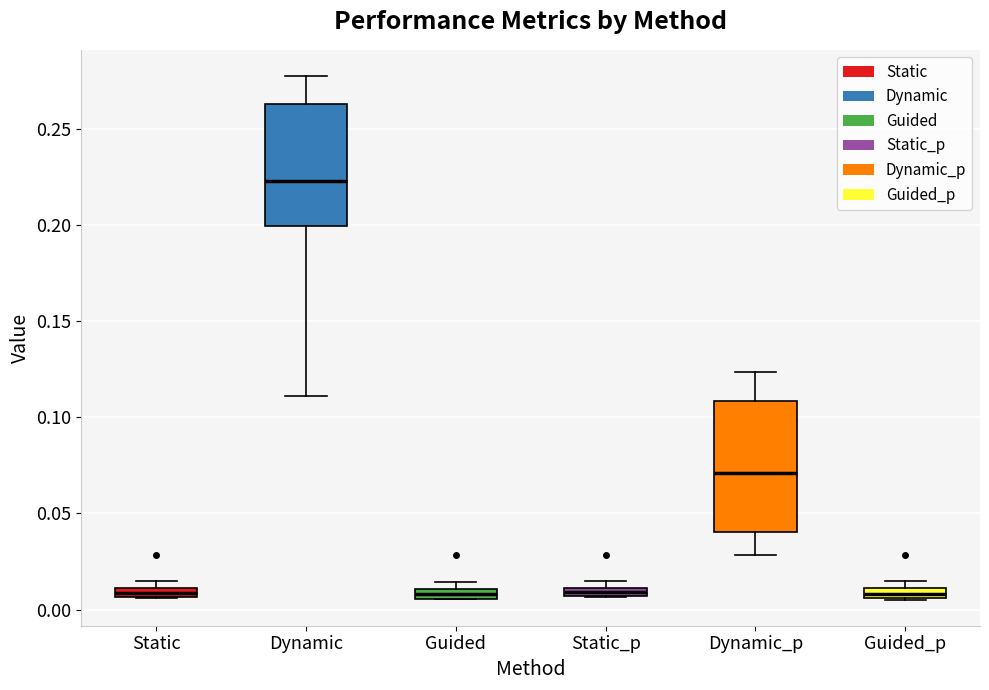

Which box's median line is the highest?

Dynamic